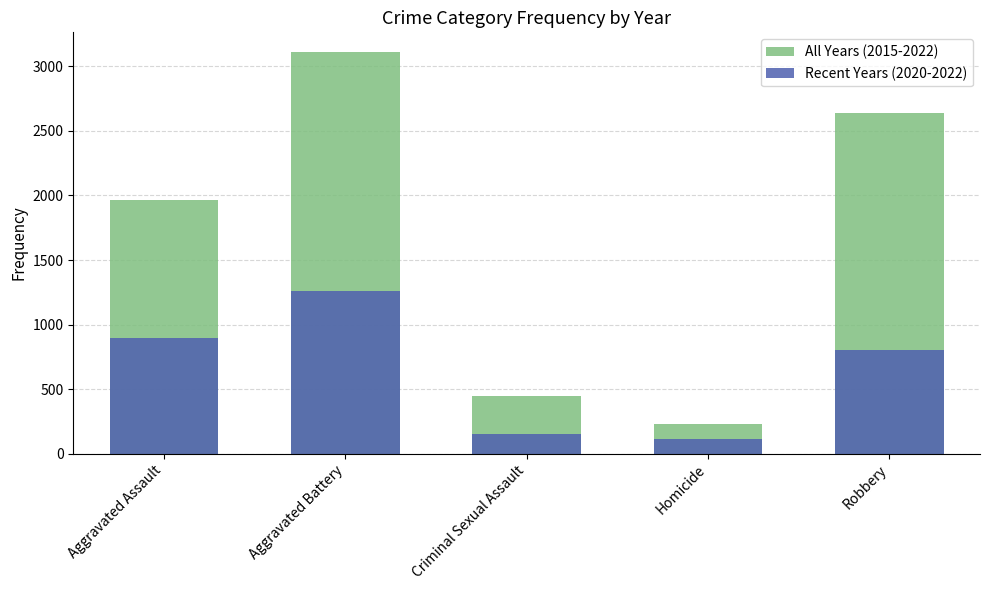

Between Aggravated Battery and Criminal Sexual Assault, which series saw the biggest shift?

All Years (2015-2022)